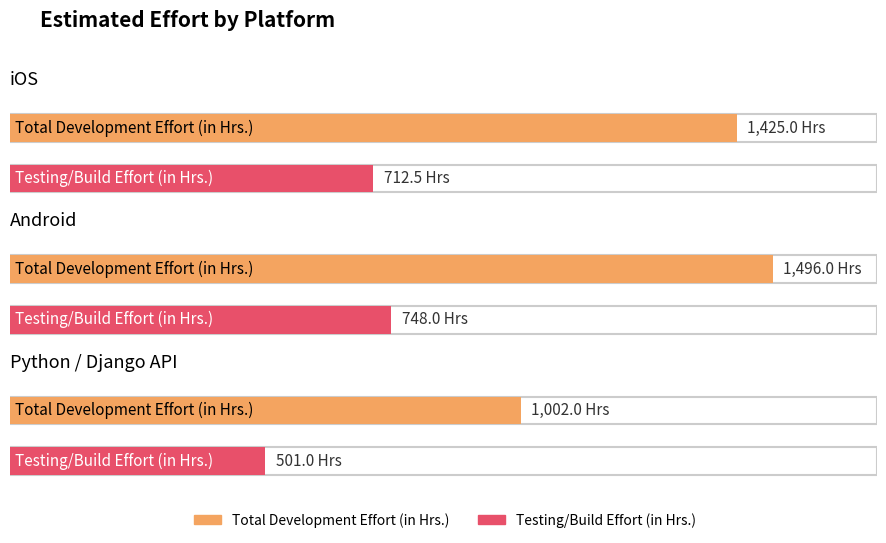

What position from the left is Android?

2